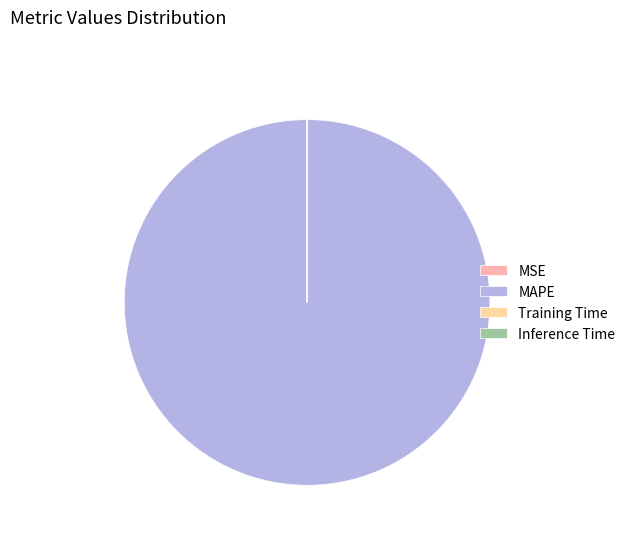

Is there a majority slice in this chart?

Yes